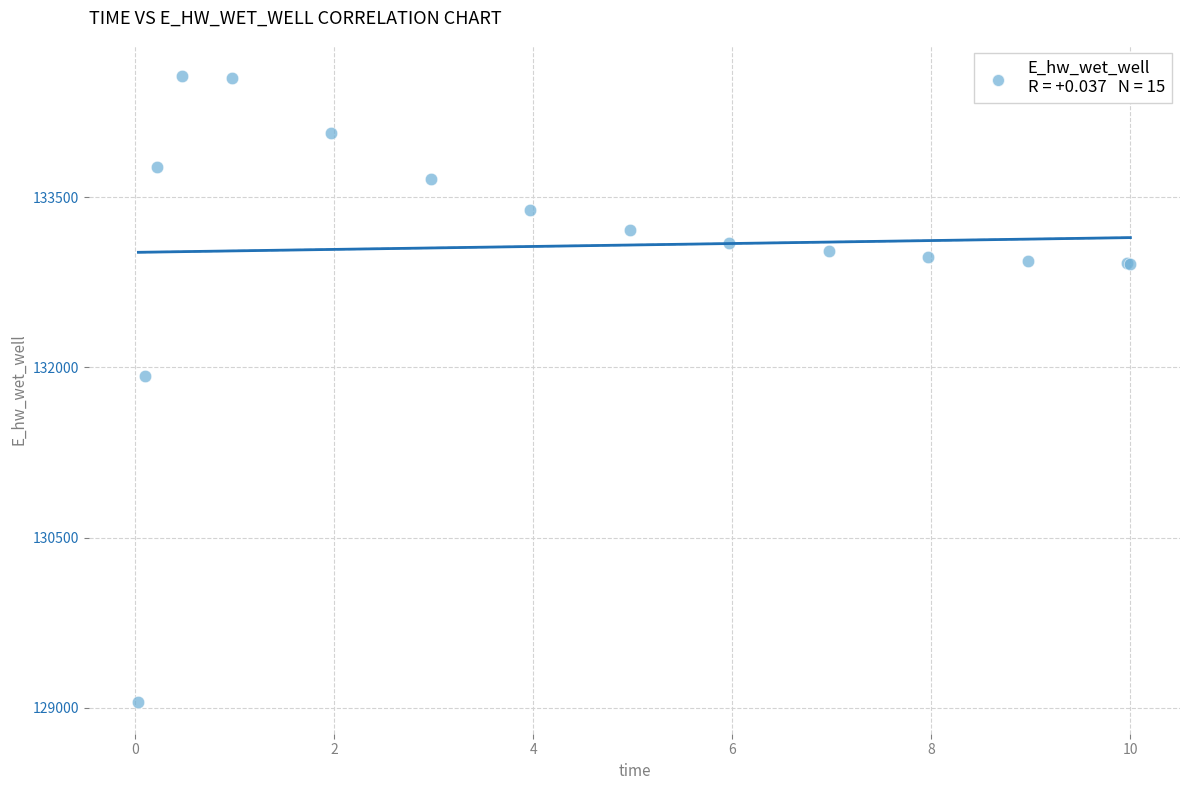

What Y value in the scatter plot is closest to 131806?

131926.5